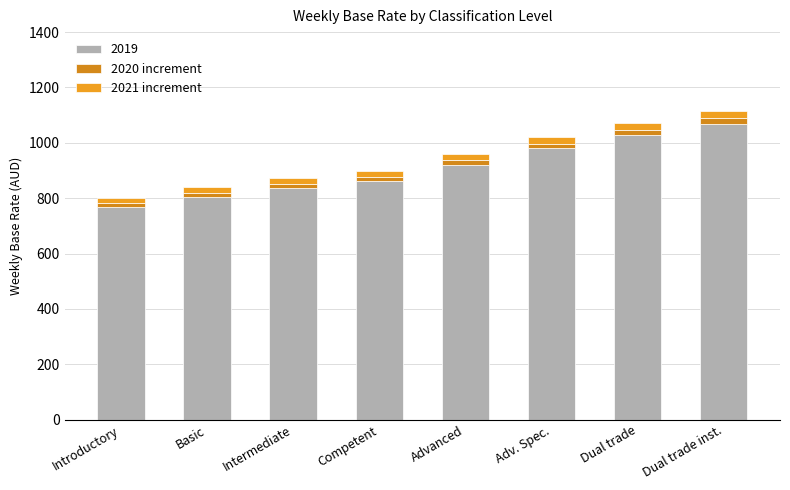

Are the bars horizontal?

No